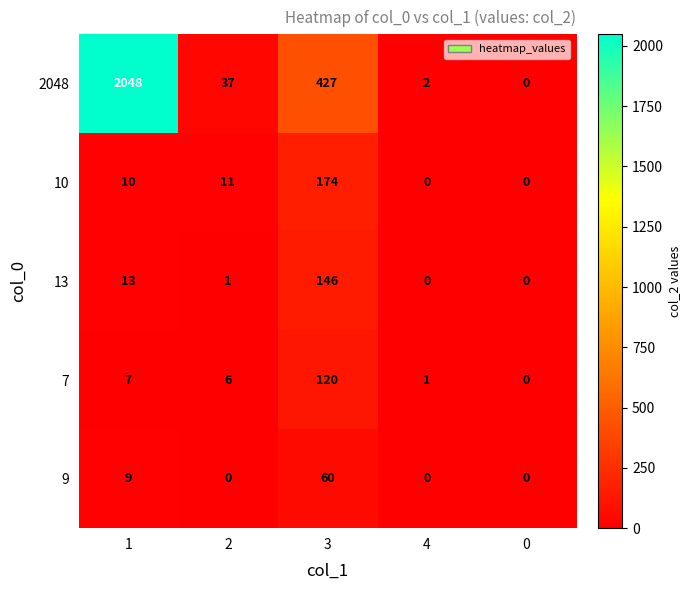

List the series in order of their peak value, highest first.

2048, 10, 13, 7, 9